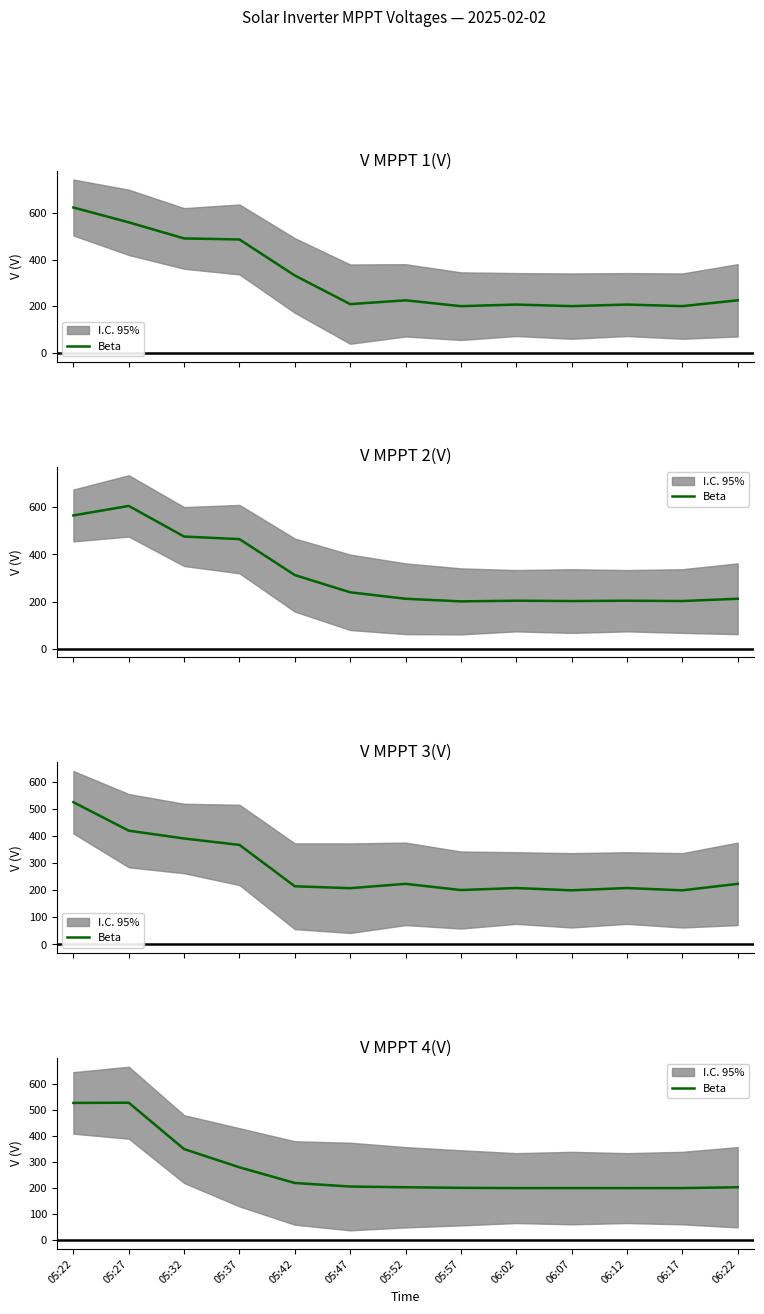

Count the number of data series in this chart.

1